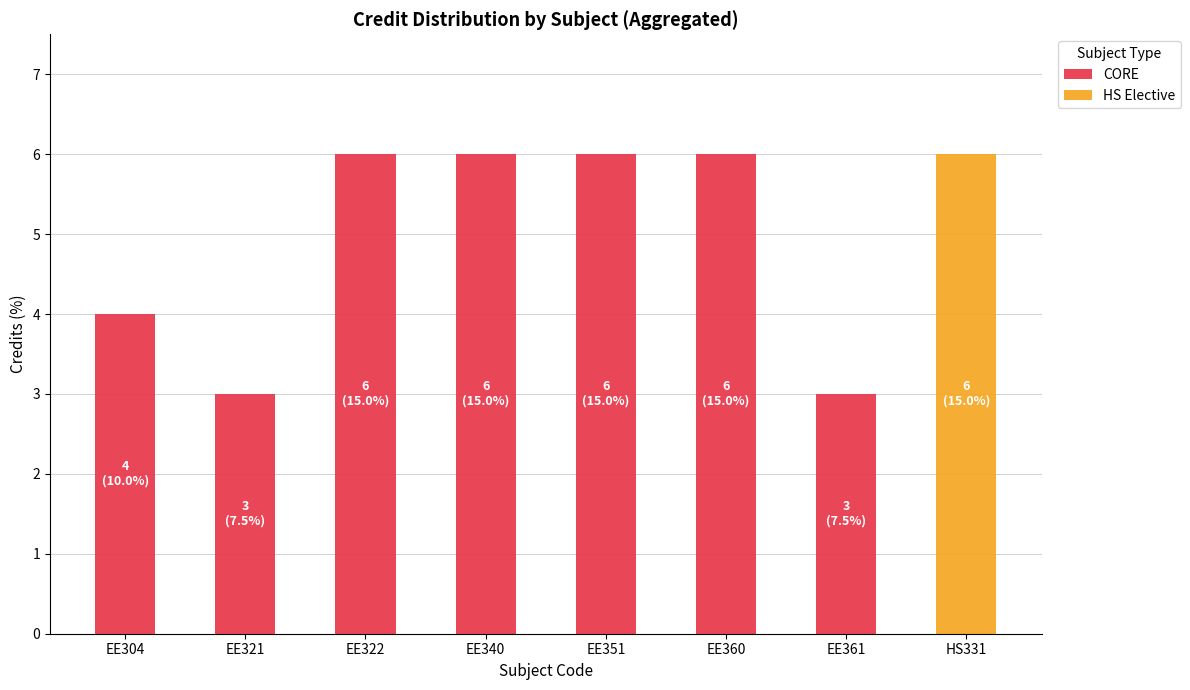

What is the total value across all series at HS331?

6